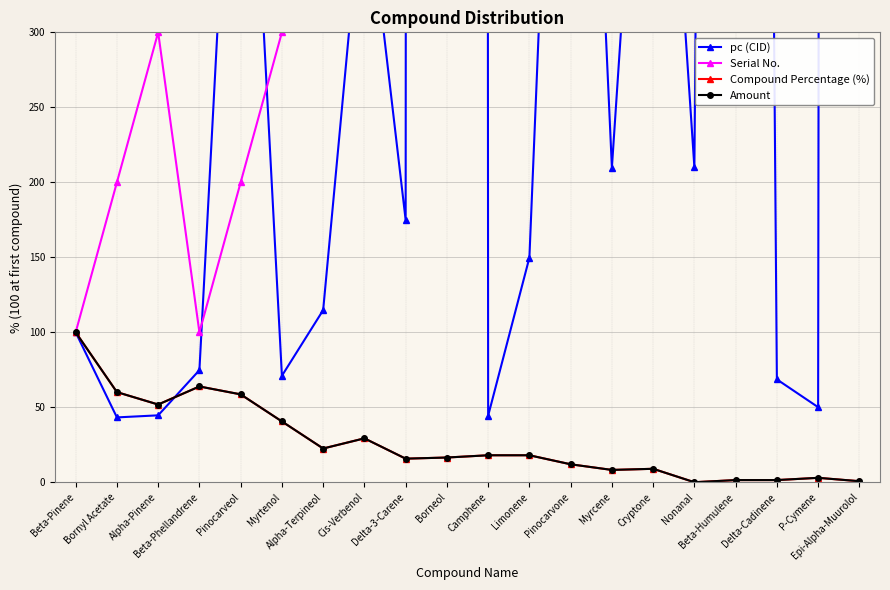

What is the minimum value for Amount?

0.1